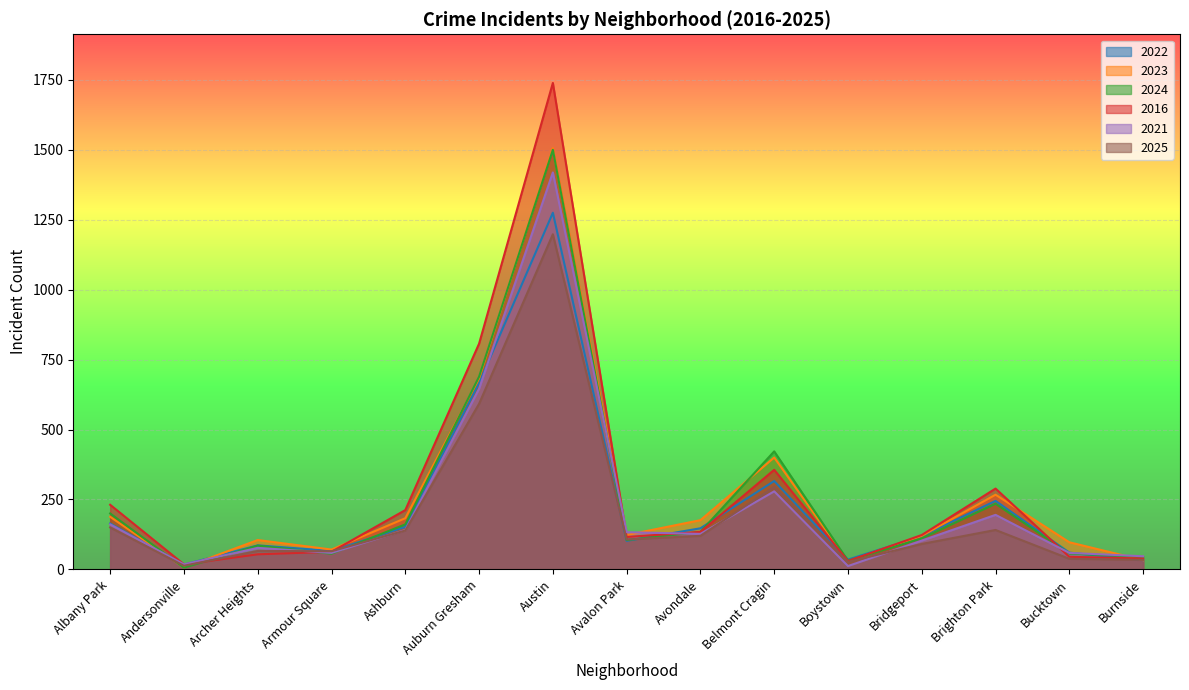

Reading left to right, extract all data points from this chart.

2022: Albany Park=164	Andersonville=17	Archer Heights=86	Armour Square=66	Ashburn=152	Auburn Gresham=666	Austin=1275	Avalon Park=102	Avondale=147	Belmont Cragin=316	Boystown=35	Bridgeport=119	Brighton Park=245	Bucktown=60	Burnside=33
2023: Albany Park=188	Andersonville=7	Archer Heights=105	Armour Square=71	Ashburn=183	Auburn Gresham=683	Austin=1506	Avalon Park=123	Avondale=176	Belmont Cragin=400	Boystown=29	Bridgeport=120	Brighton Park=267	Bucktown=97	Burnside=33
2024: Albany Park=200	Andersonville=6	Archer Heights=85	Armour Square=56	Ashburn=161	Auburn Gresham=689	Austin=1500	Avalon Park=105	Avondale=134	Belmont Cragin=422	Boystown=31	Bridgeport=111	Brighton Park=235	Bucktown=57	Burnside=44
2016: Albany Park=231	Andersonville=18	Archer Heights=54	Armour Square=63	Ashburn=212	Auburn Gresham=807	Austin=1739	Avalon Park=116	Avondale=134	Belmont Cragin=356	Boystown=30	Bridgeport=123	Brighton Park=289	Bucktown=45	Burnside=39
2021: Albany Park=161	Andersonville=18	Archer Heights=77	Armour Square=59	Ashburn=141	Auburn Gresham=646	Austin=1419	Avalon Park=133	Avondale=127	Belmont Cragin=279	Boystown=12	Bridgeport=103	Brighton Park=195	Bucktown=59	Burnside=47
2025: Albany Park=150	Andersonville=13	Archer Heights=66	Armour Square=65	Ashburn=139	Auburn Gresham=592	Austin=1198	Avalon Park=107	Avondale=120	Belmont Cragin=295	Boystown=27	Bridgeport=91	Brighton Park=141	Bucktown=38	Burnside=34